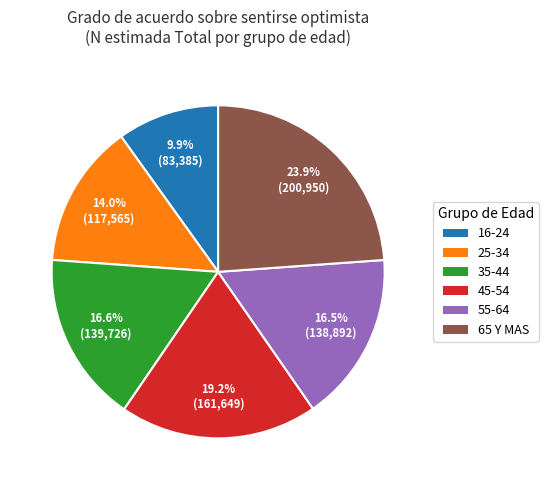

Which category has the smallest portion of the pie?

16-24